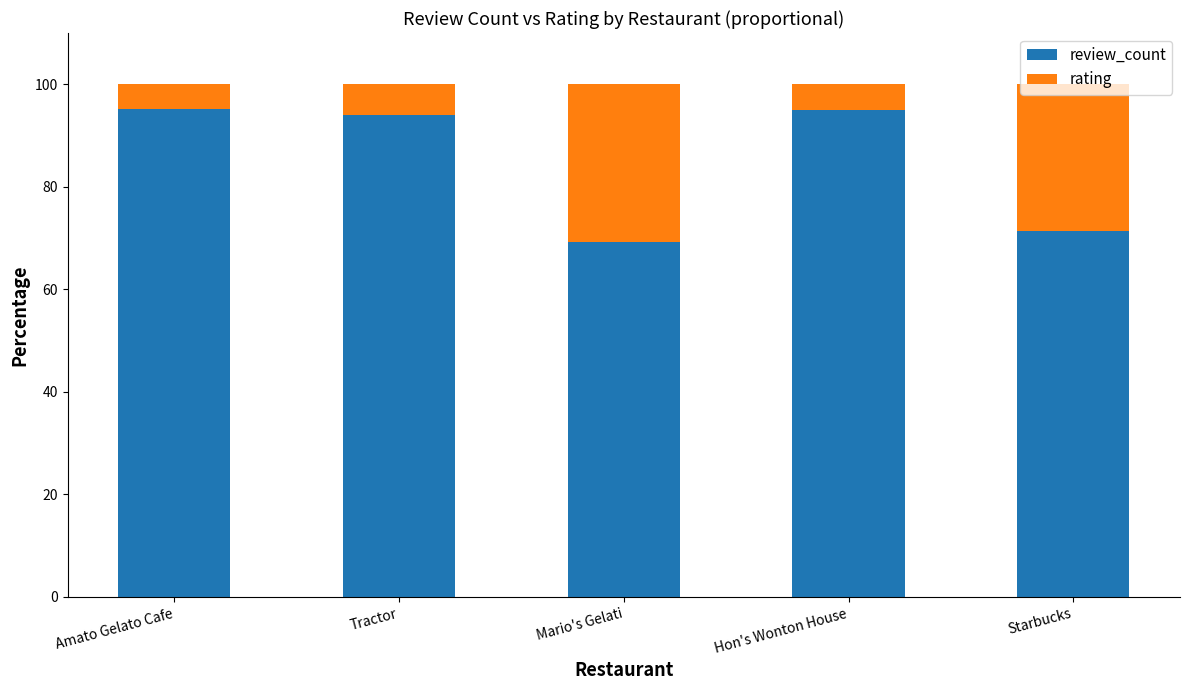

The review_count series shows 21.2 at Hon's Wonton House. True or false?

False